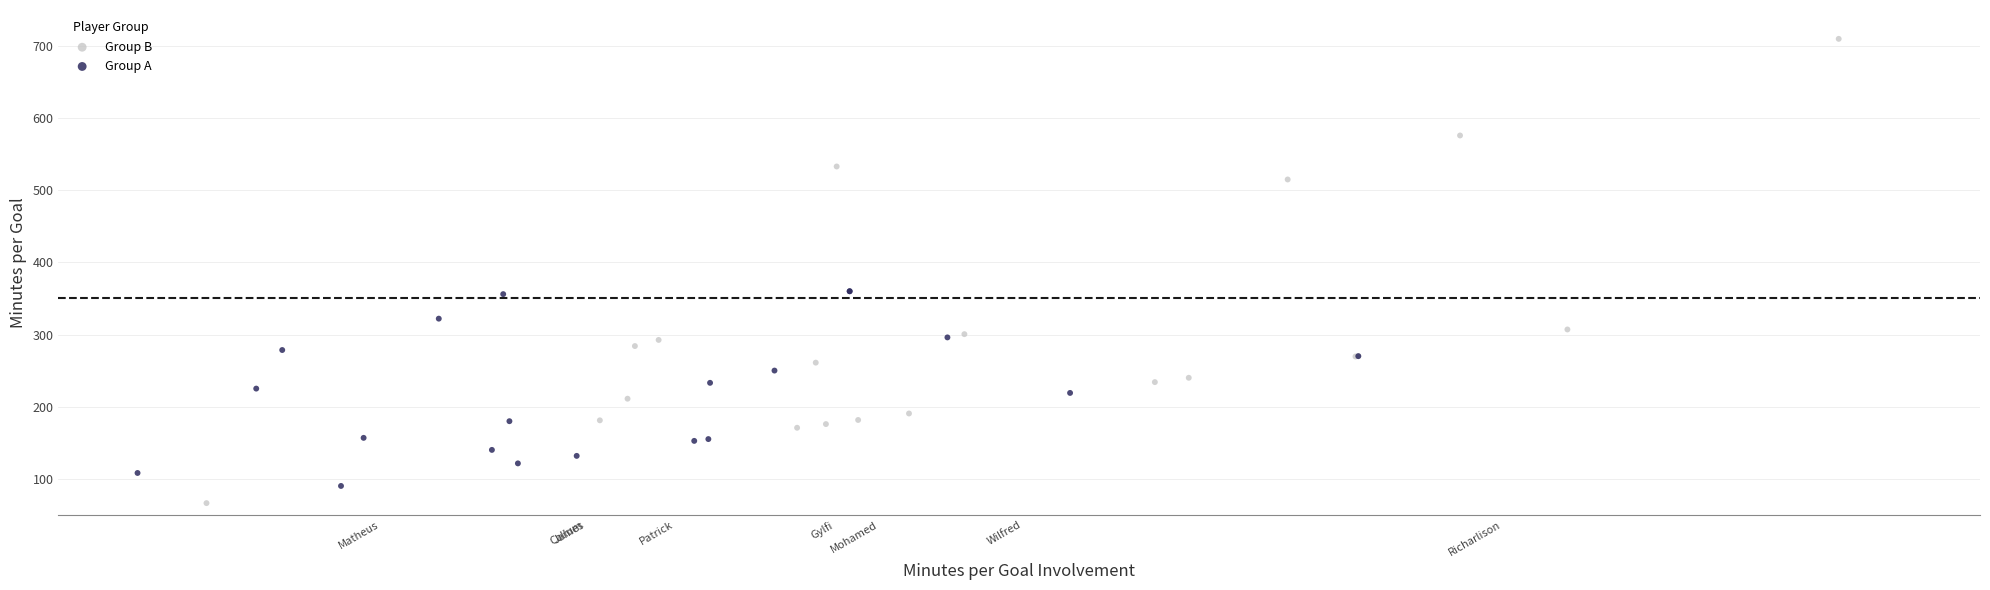

Which series reaches the maximum Y coordinate?

Group B